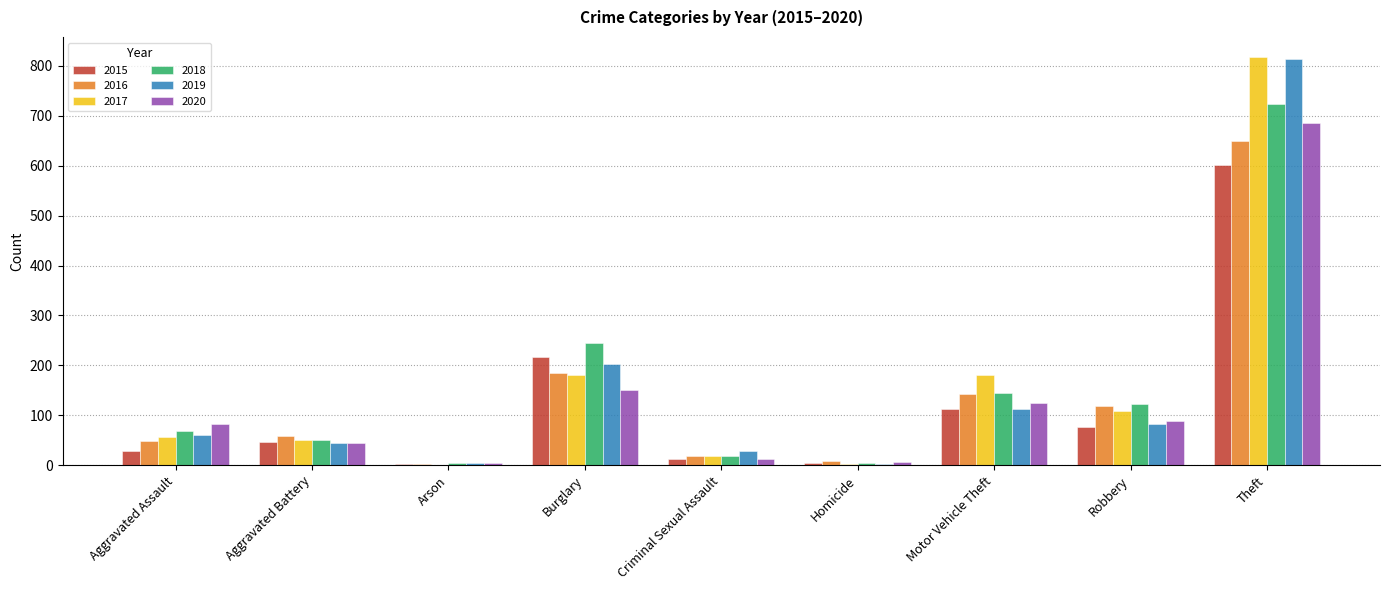

How many groups of bars are there?

9